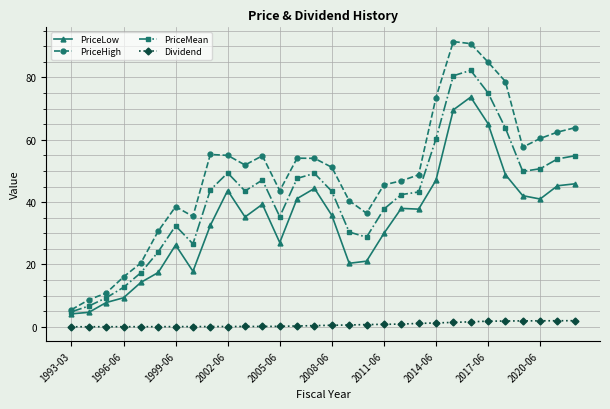

True or false: PriceMean and Dividend intersect in this chart.

False